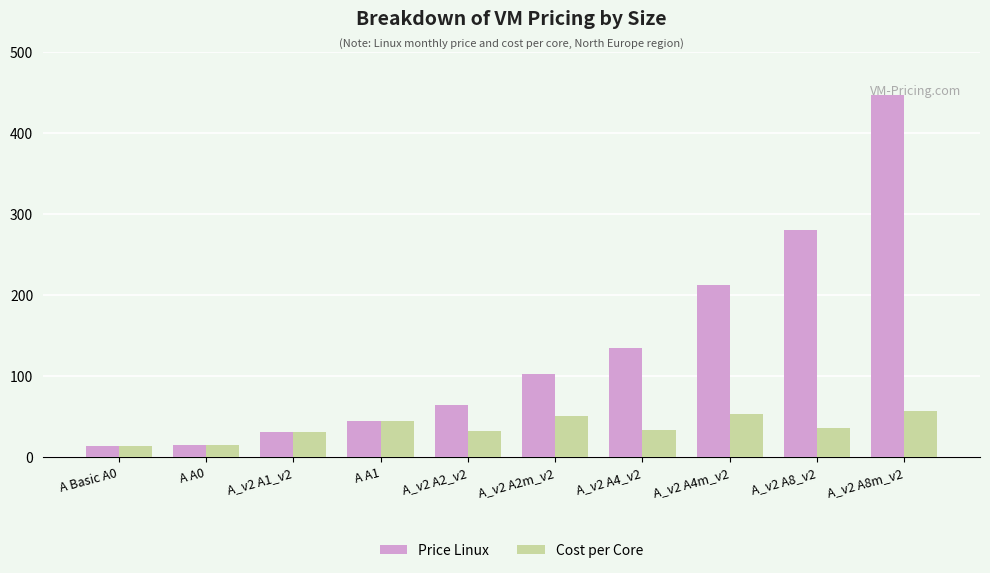

What is the smallest value displayed?

13.1